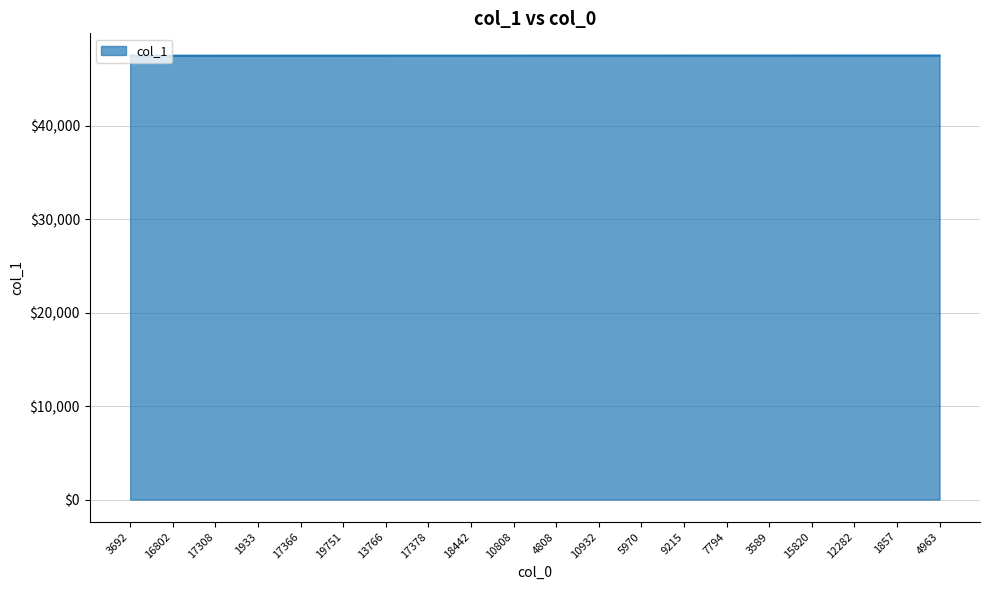

What position from the left is 16802?

2